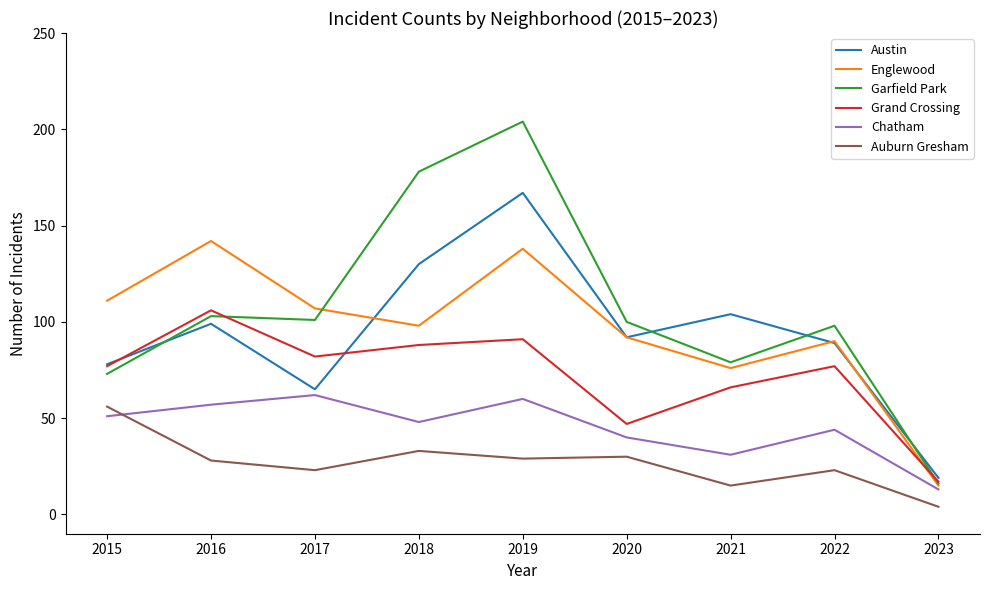

At how many categories does at least one series exceed 14?

9